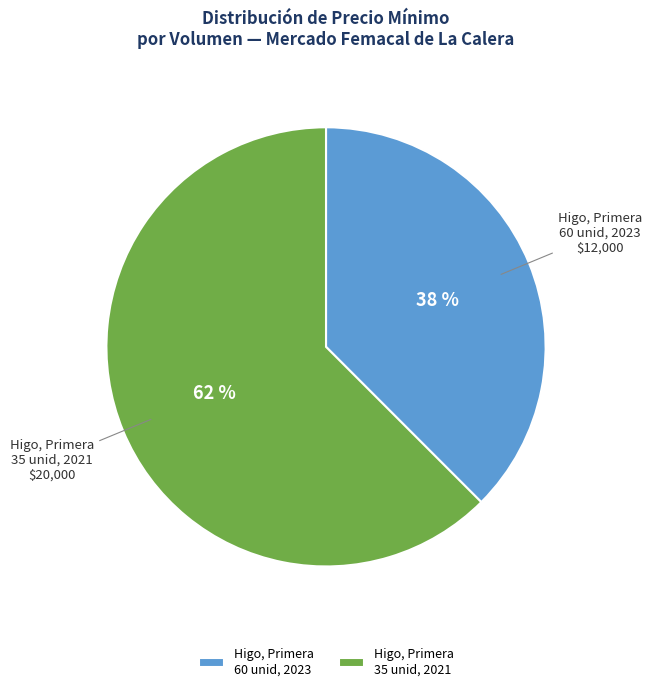

To the nearest percent, what is the average slice percentage?

50%